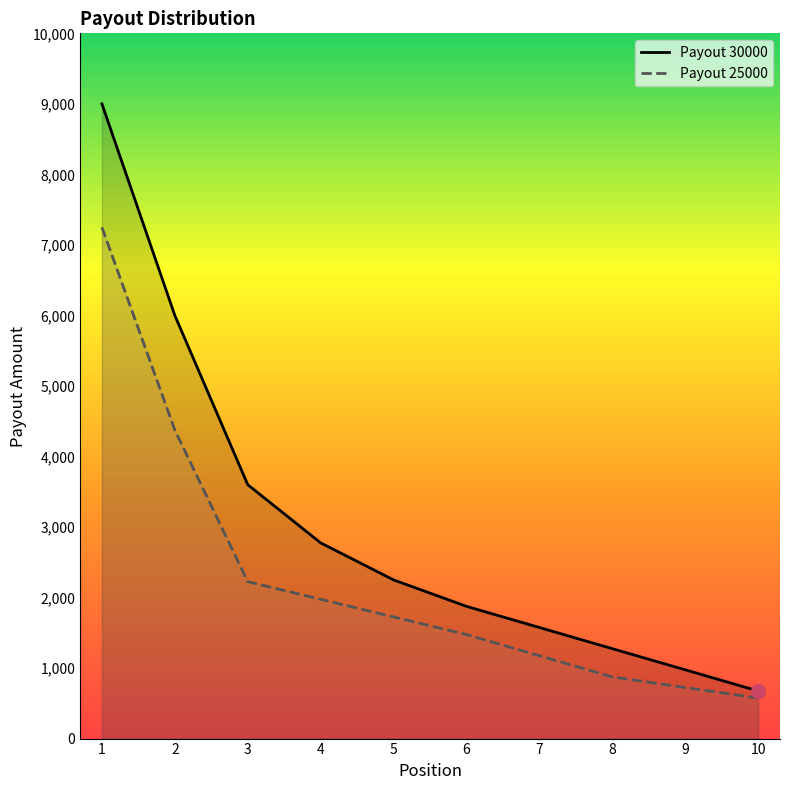

Which series has the largest range (max minus min)?

Payout 30000